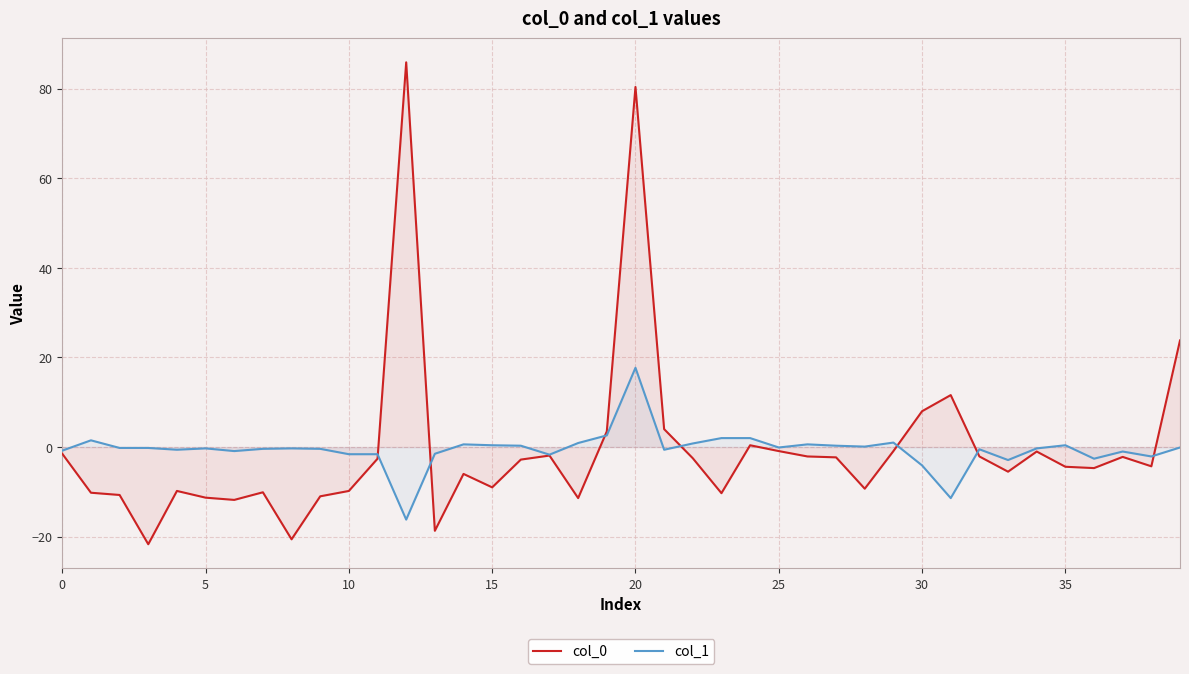

What is the minimum value shown in the chart?

-21.7